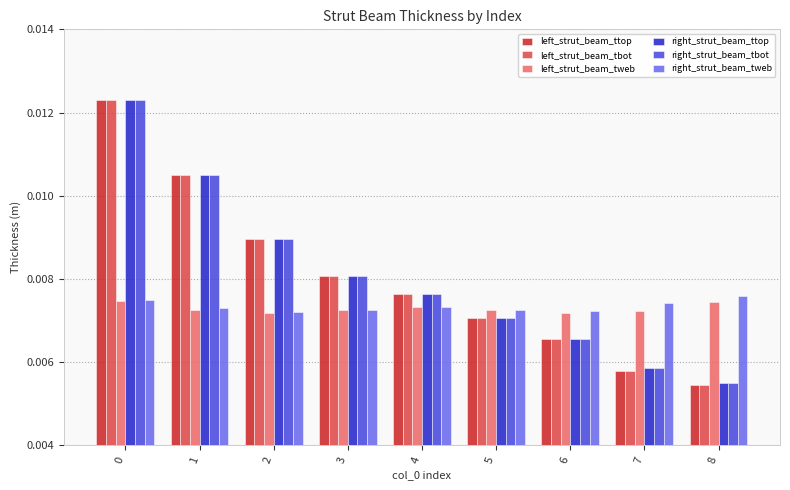

Count the left_strut_beam_tbot values in the range 0 to 1.

9